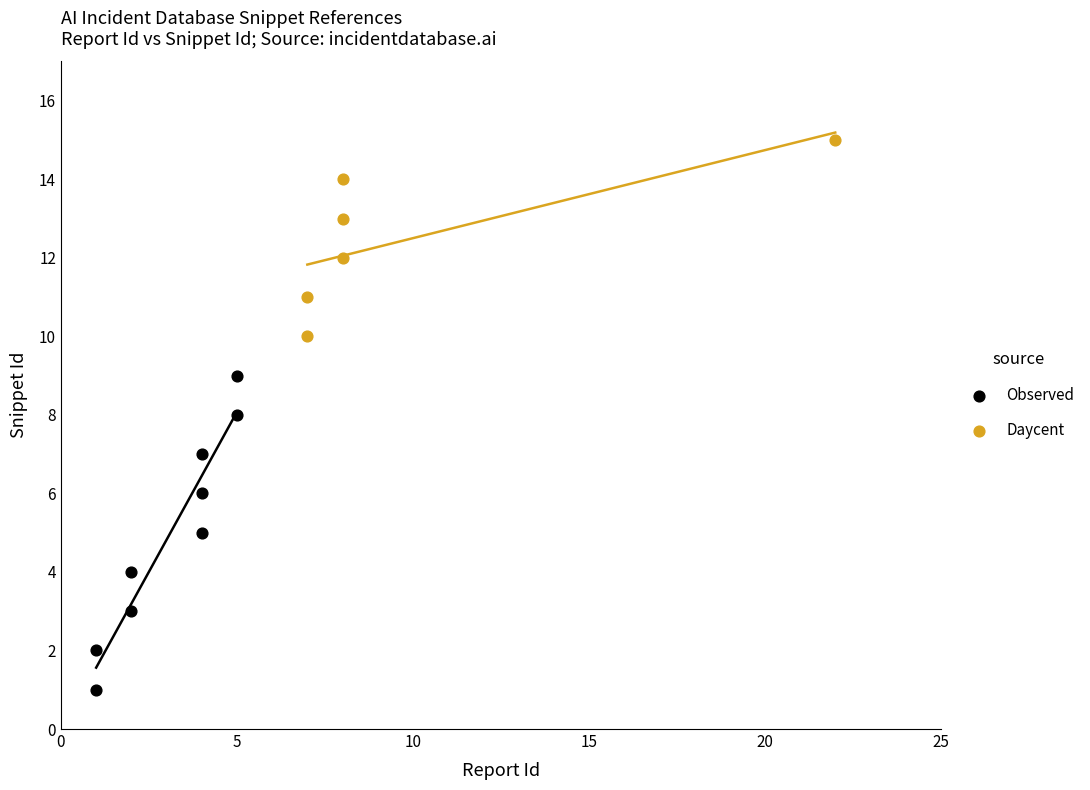

Which series contains the lowest Y value?

Observed